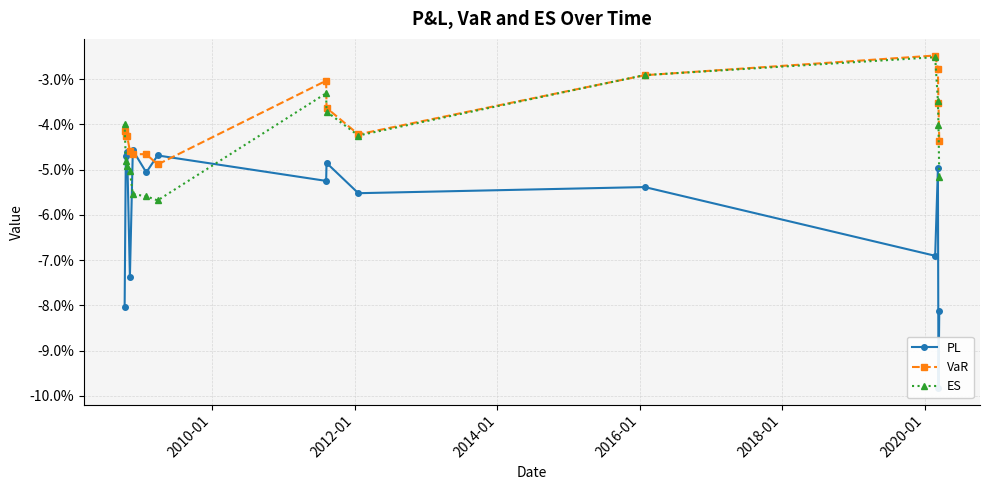

True or false: PL has more than 2 interior local peaks.

True